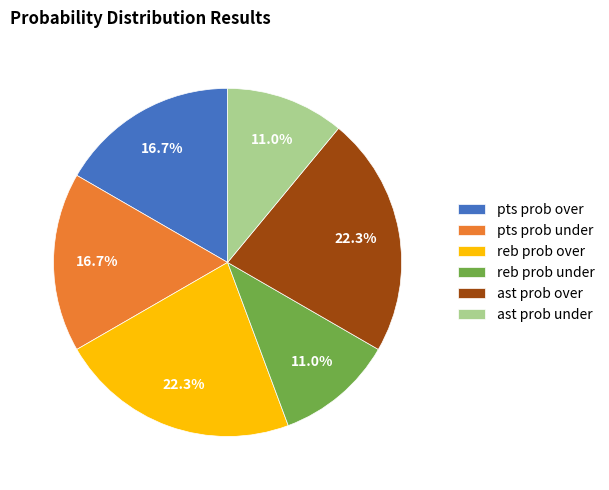

What percentage is the pts prob over slice, to the nearest percent?

17%